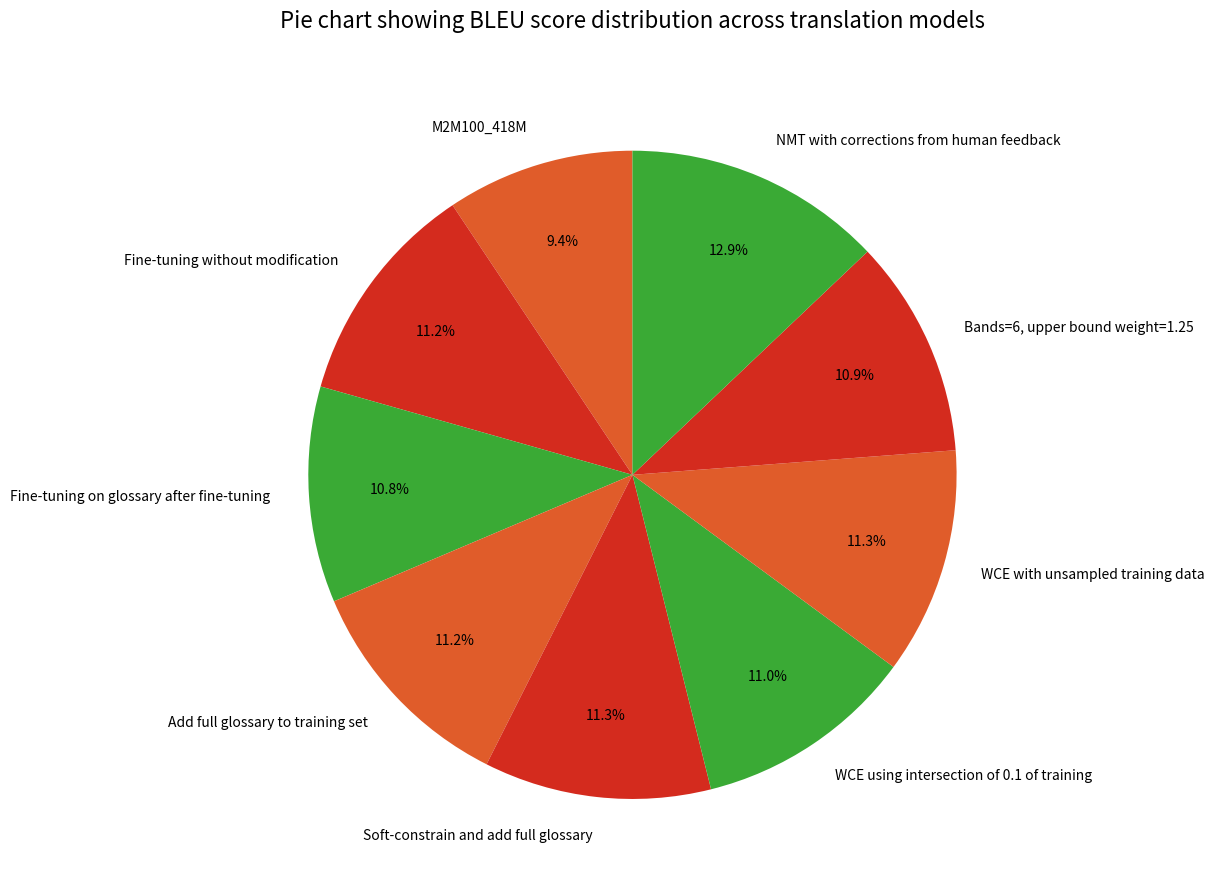

Is there a majority slice in this chart?

No